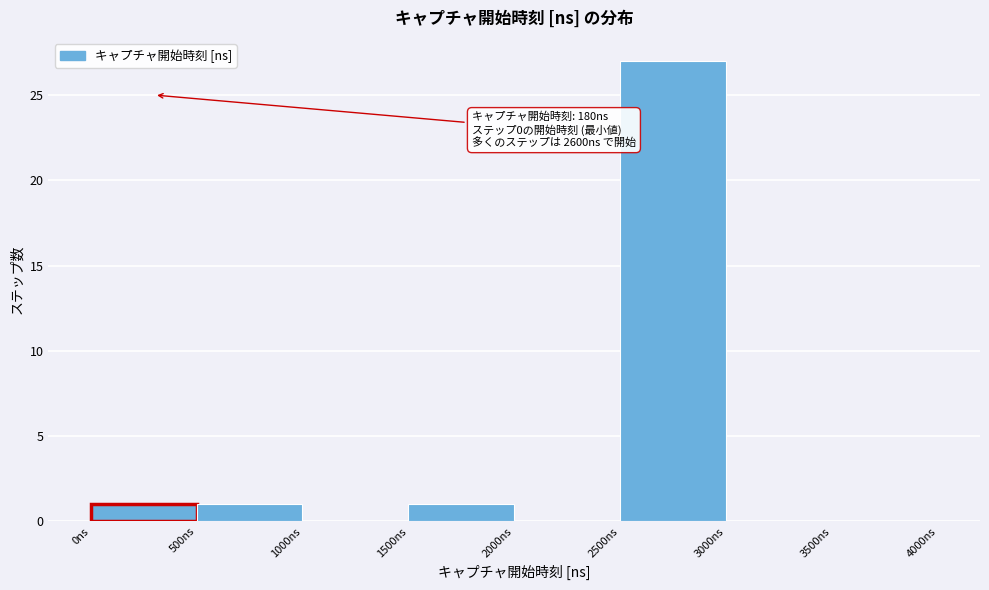

Over which range of the x-axis is the bar tallest?

2500 to 3000